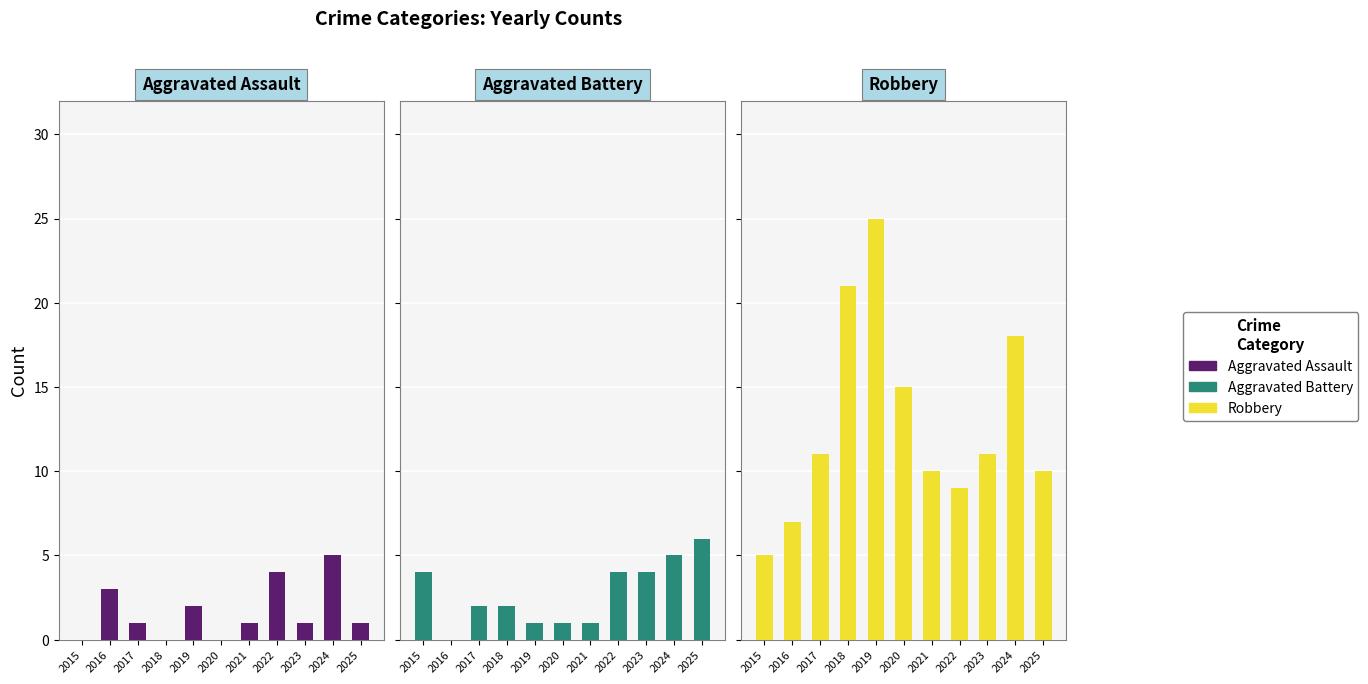

Reading left to right, extract all data points from this chart.

Aggravated Assault: 0	3	1	0	2	0	1	4	1	5	1
Aggravated Battery: 4	0	2	2	1	1	1	4	4	5	6
Robbery: 5	7	11	21	25	15	10	9	11	18	10